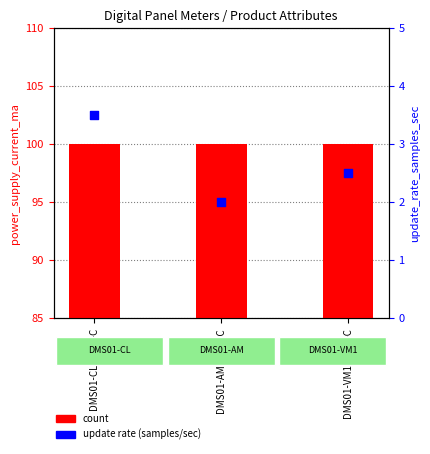

Which series has the largest total across all categories?

count